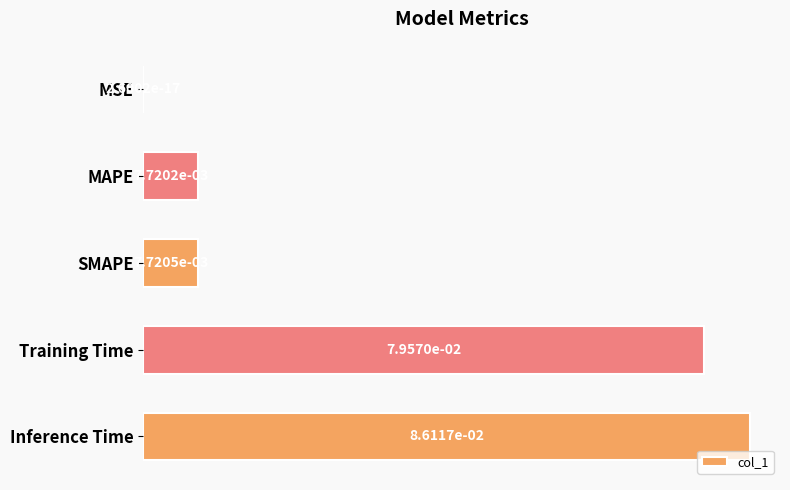

Which label corresponds to the largest value in the chart?

Inference Time